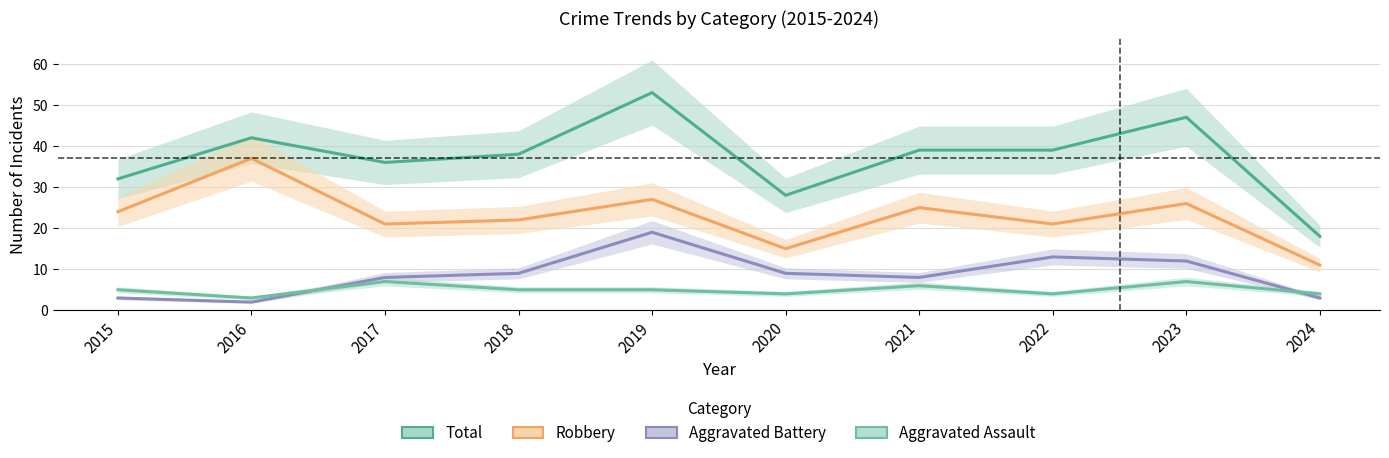

What is the difference between the highest and lowest values at 2024?

15